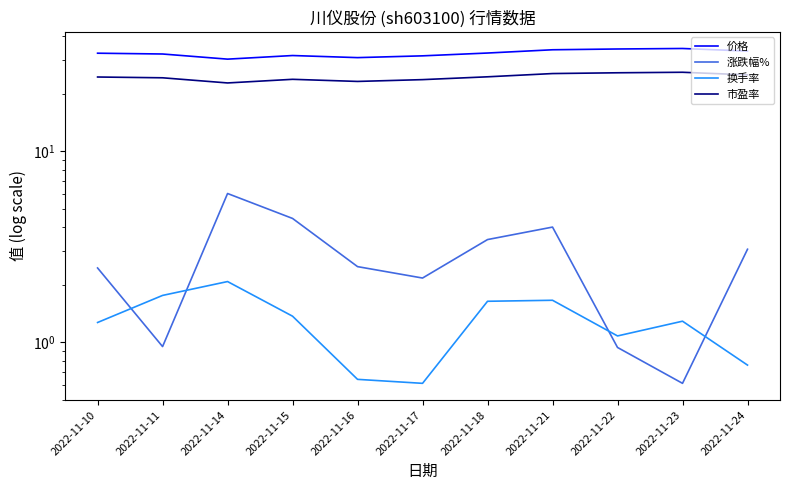

What is the value of the 价格 point at the 9th from the left?

34.3